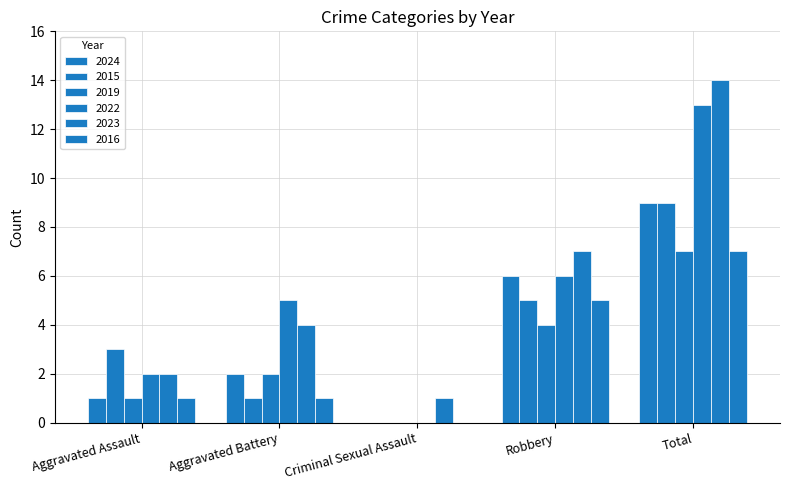

Count the number of categories in the chart.

5